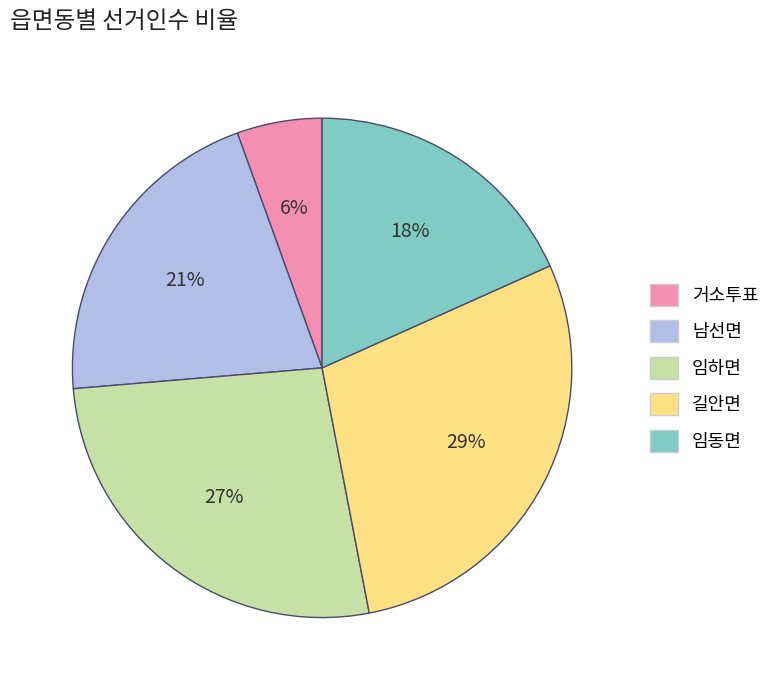

What percentage is the 임동면 slice, to the nearest percent?

18%